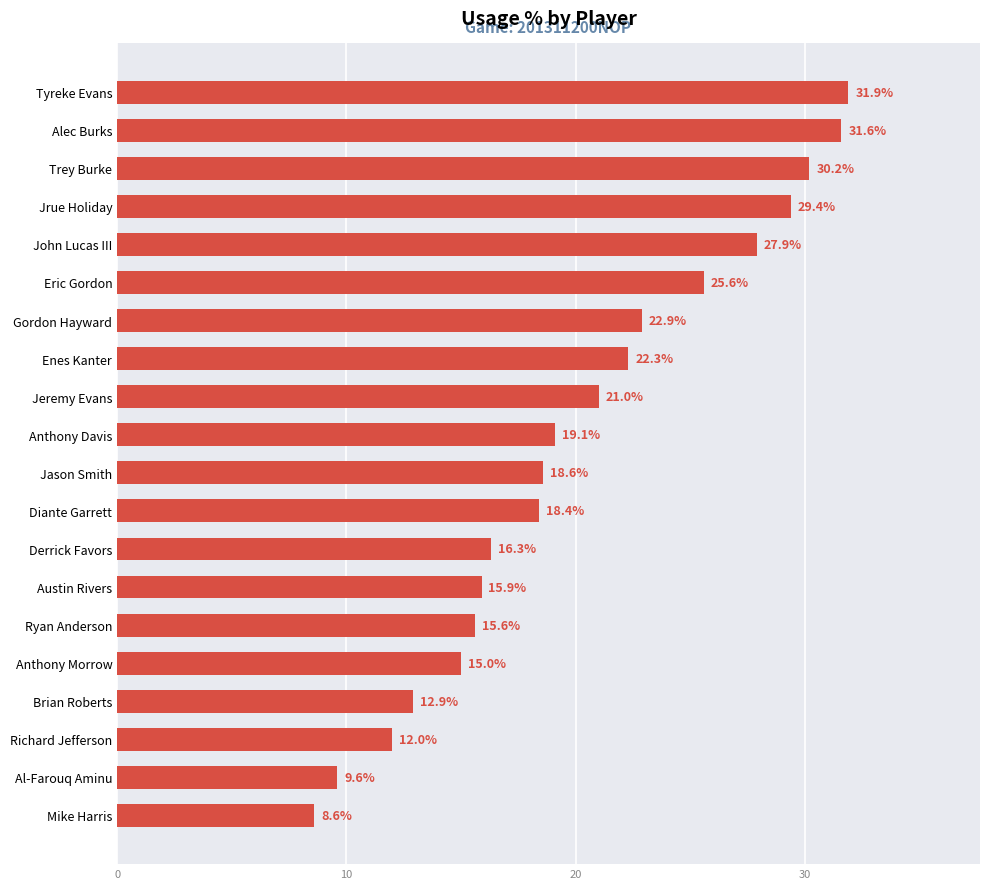

Which label corresponds to the smallest value in the chart?

Mike Harris